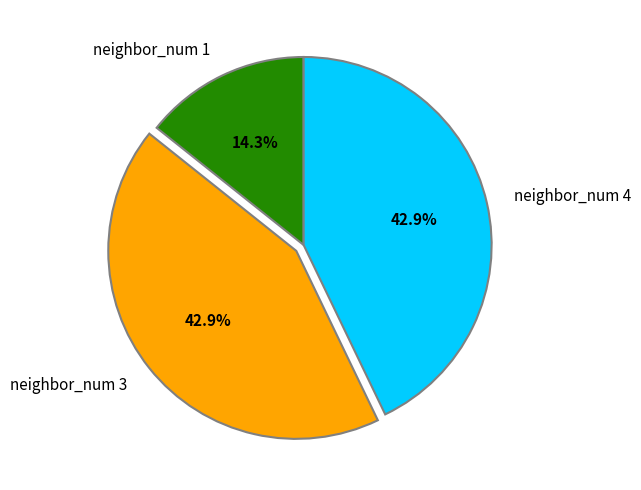

Is there any slice that represents more than half of the pie?

No